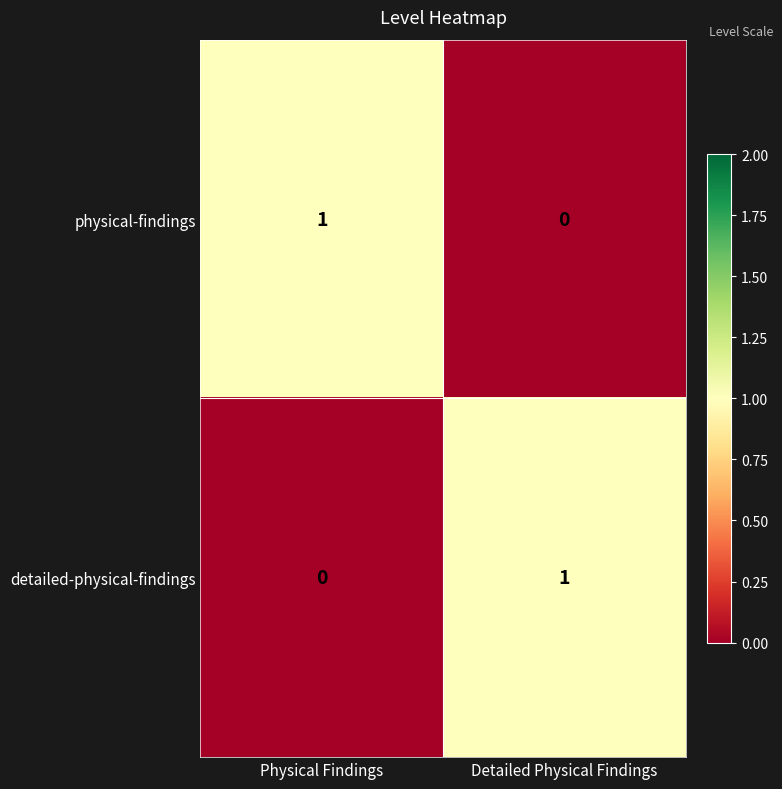

Rank the series at Physical Findings from highest to lowest value.

physical-findings, detailed-physical-findings